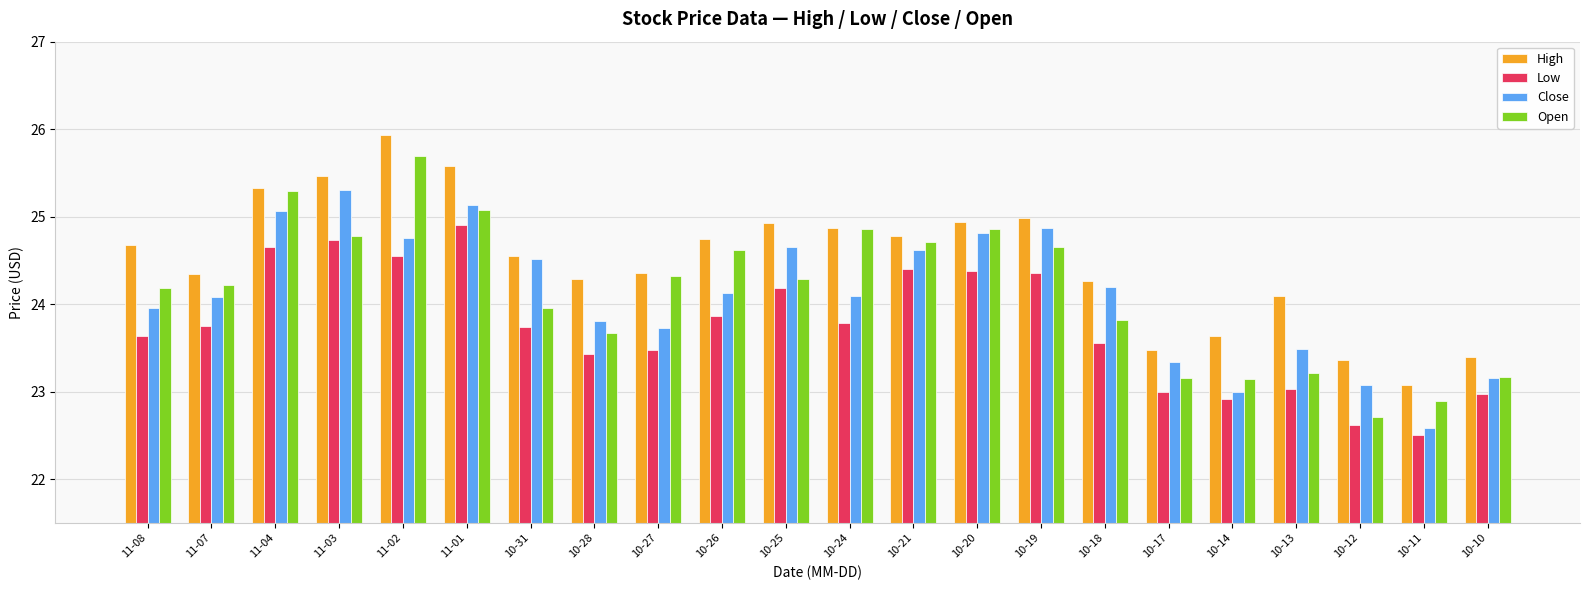

The value of Low at 11-01 is 11.1. True or false?

False